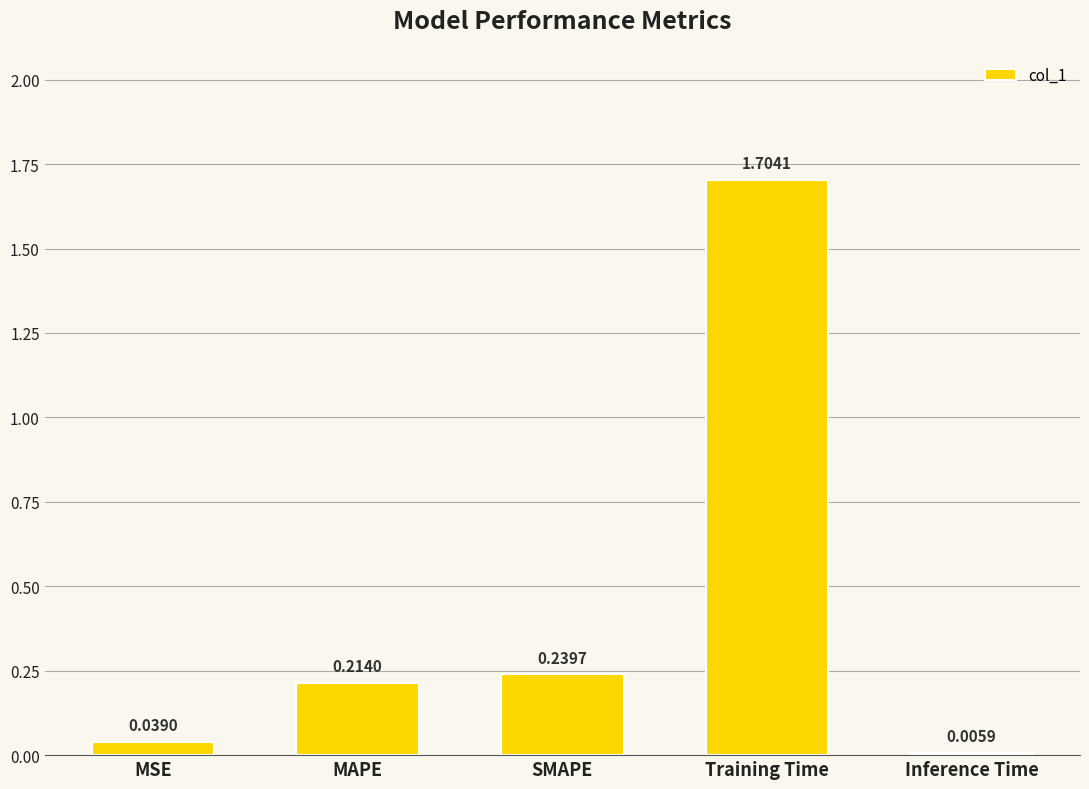

What is the sum of the values at SMAPE and MSE?

0.3